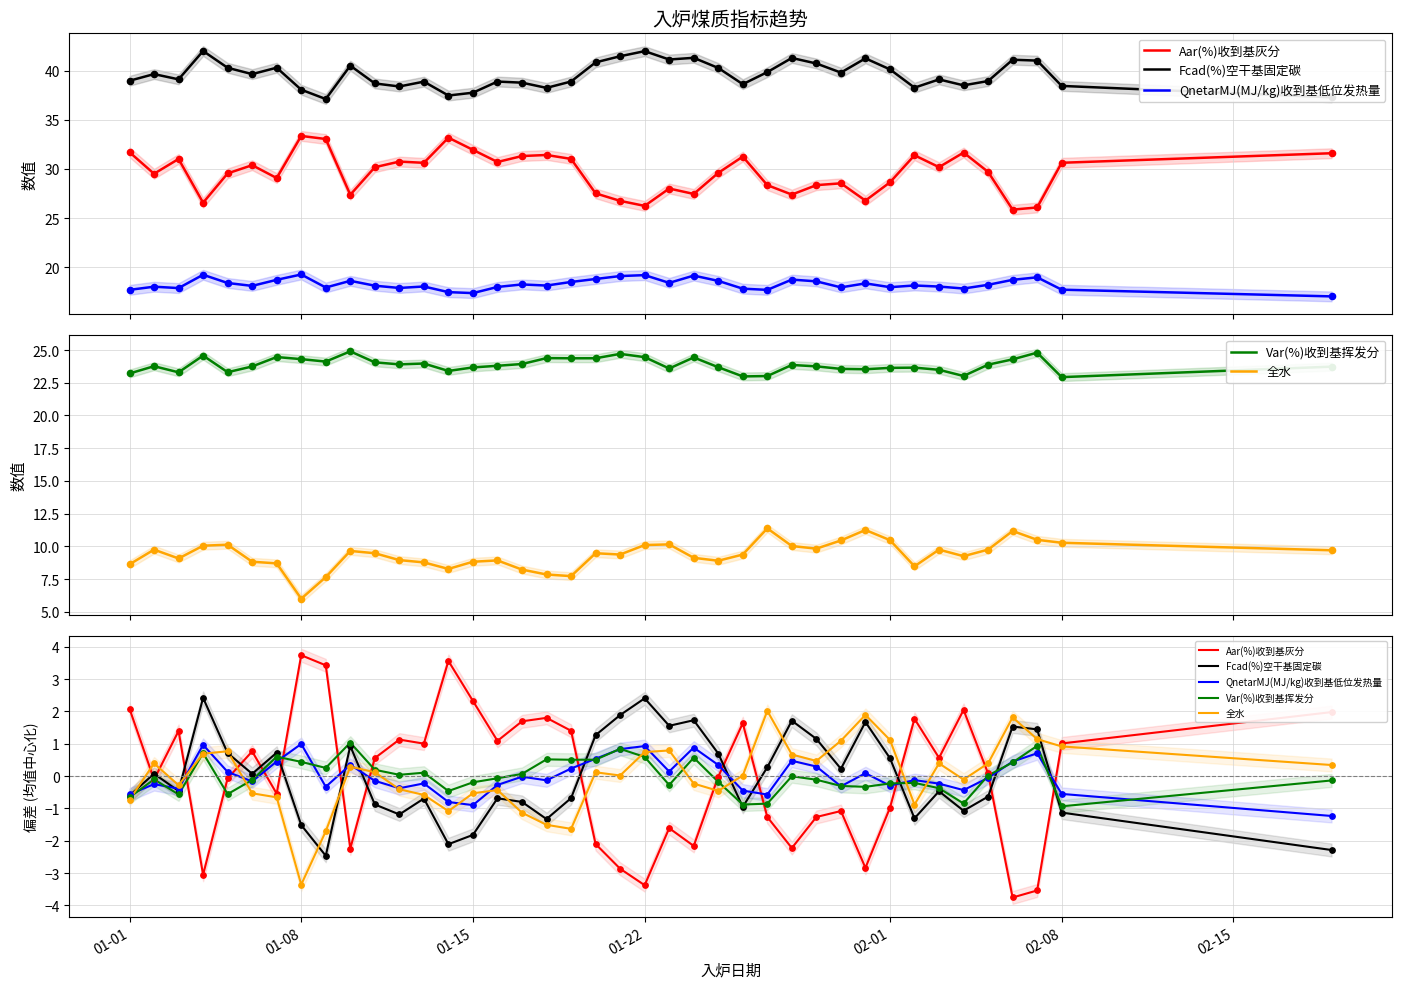

What are all the series names shown in the legend?

Aar(%)收到基灰分, Fcad(%)空干基固定碳, QnetarMJ(MJ/kg)收到基低位发热量, Var(%)收到基挥发分, 全水